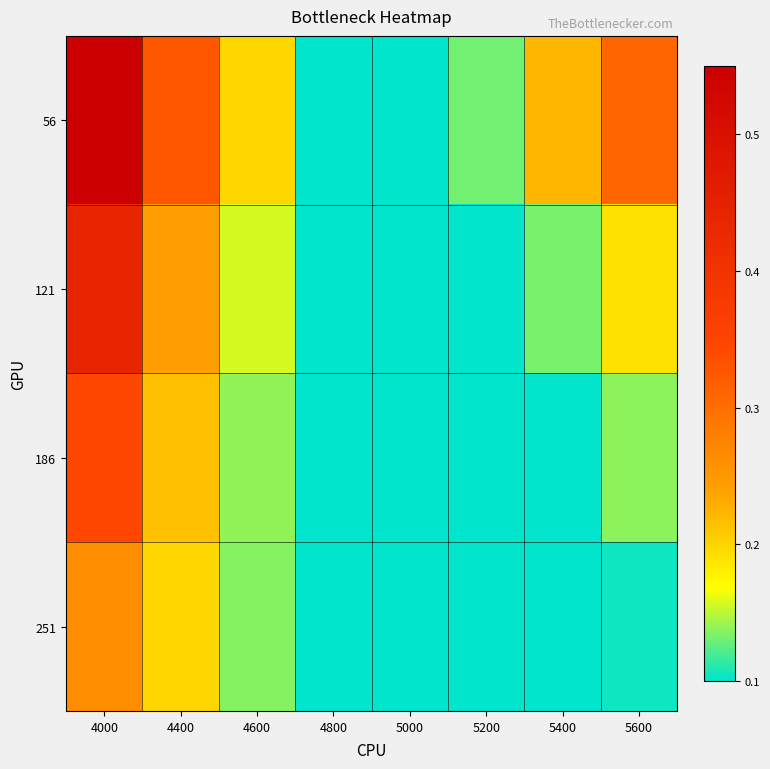

Between 4800 and 5600, which is larger?

5600